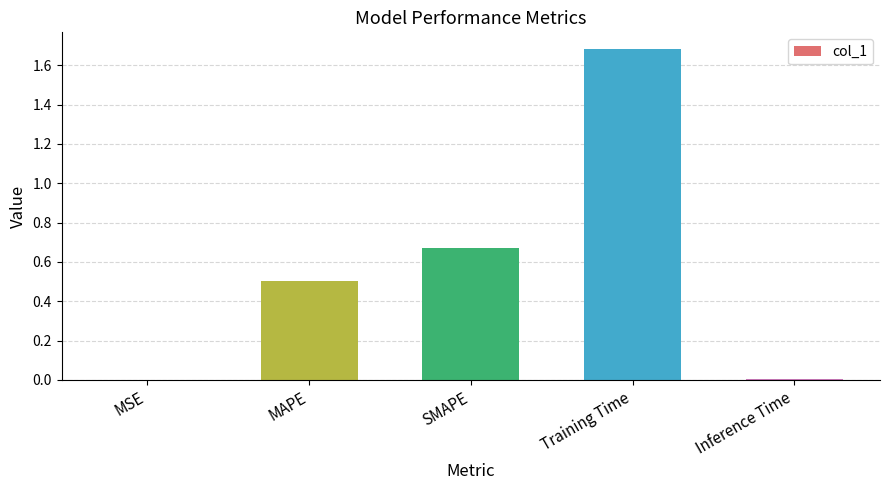

Between SMAPE and MAPE, which is larger?

SMAPE